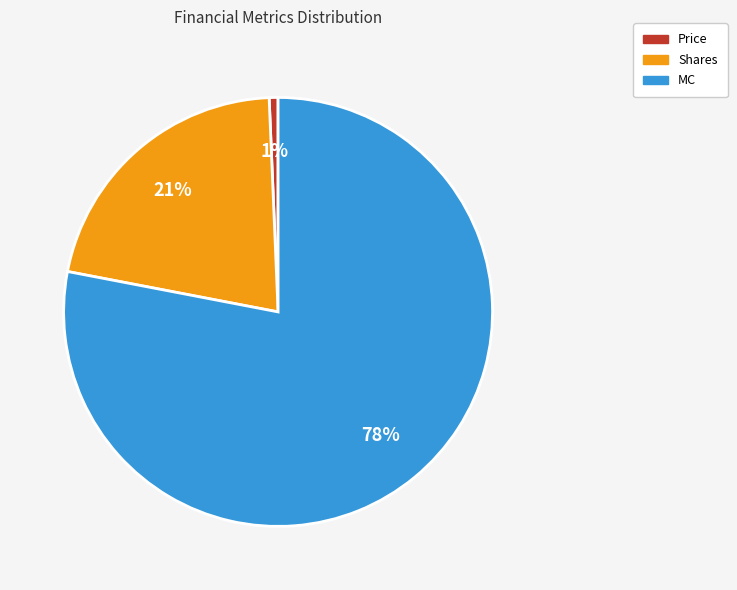

Do MC and Shares together represent more than half of the pie?

Yes